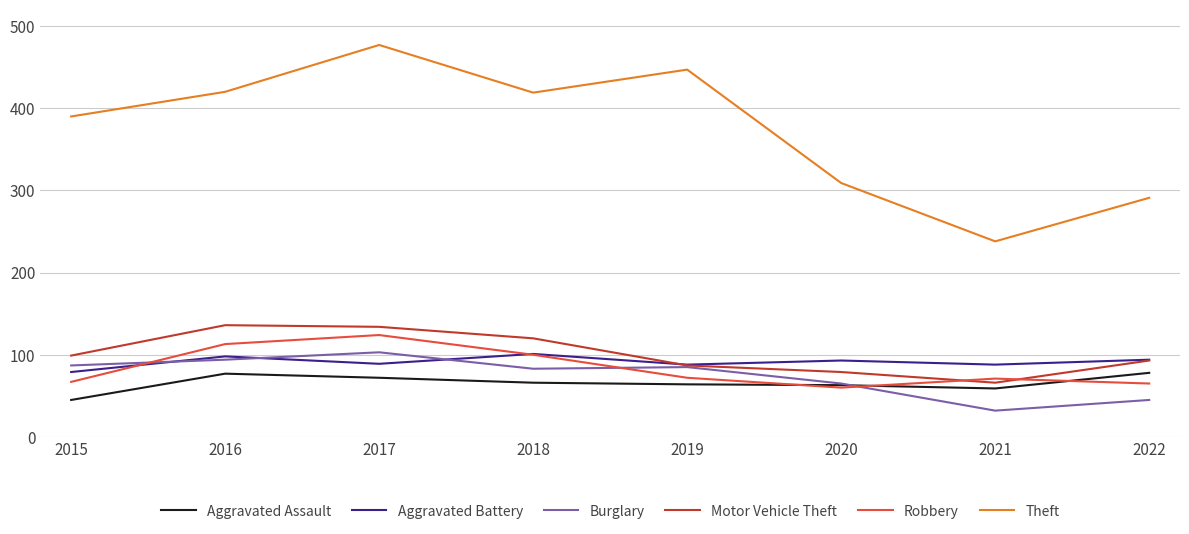

What is the highest value of the Aggravated Battery series?

101